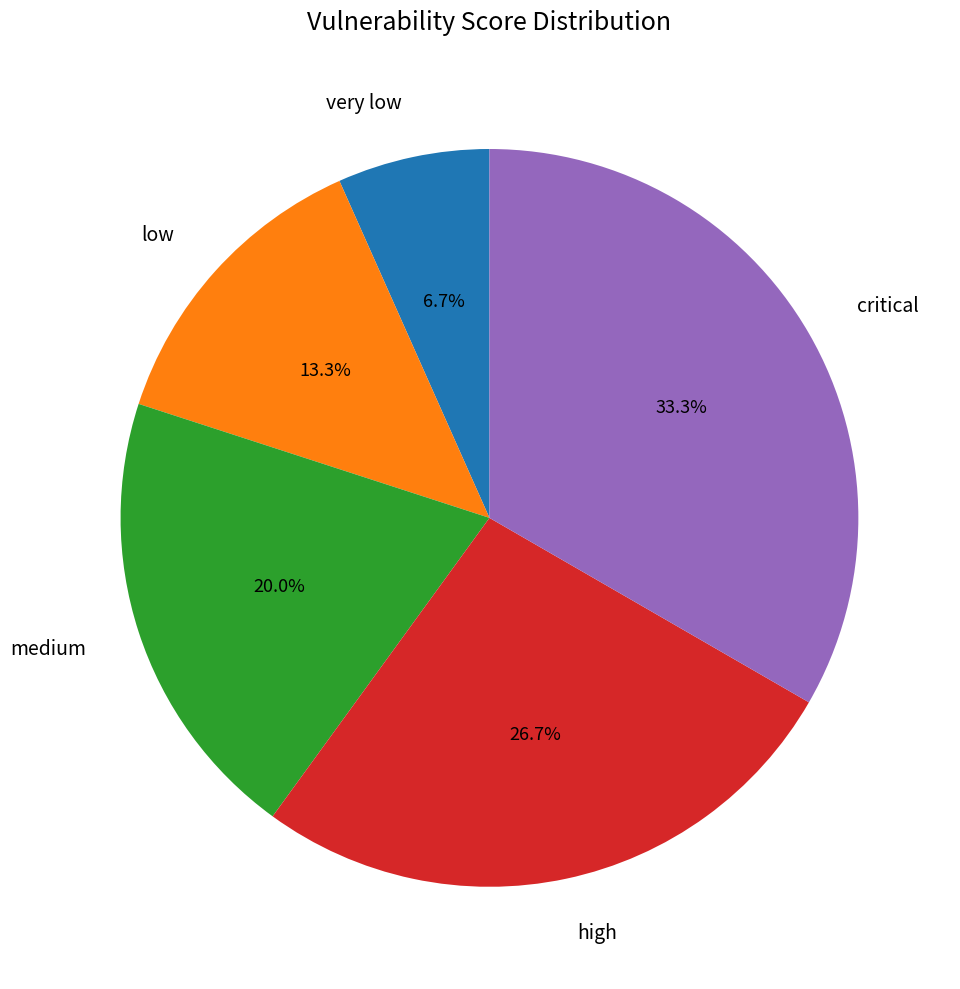

What is the ratio of the value at medium to the value at critical?

0.6